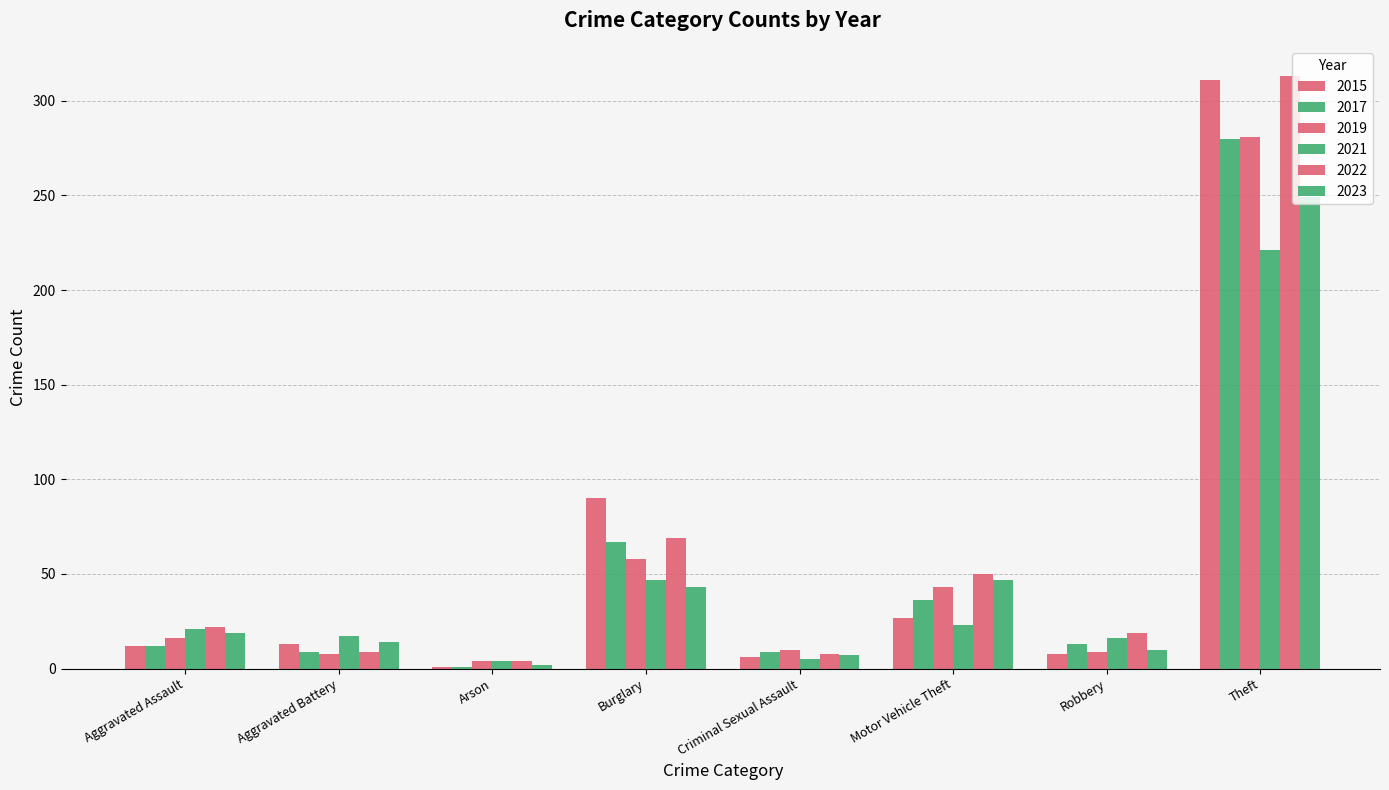

What is the difference between the 2023 values at Aggravated Assault and Criminal Sexual Assault?

12